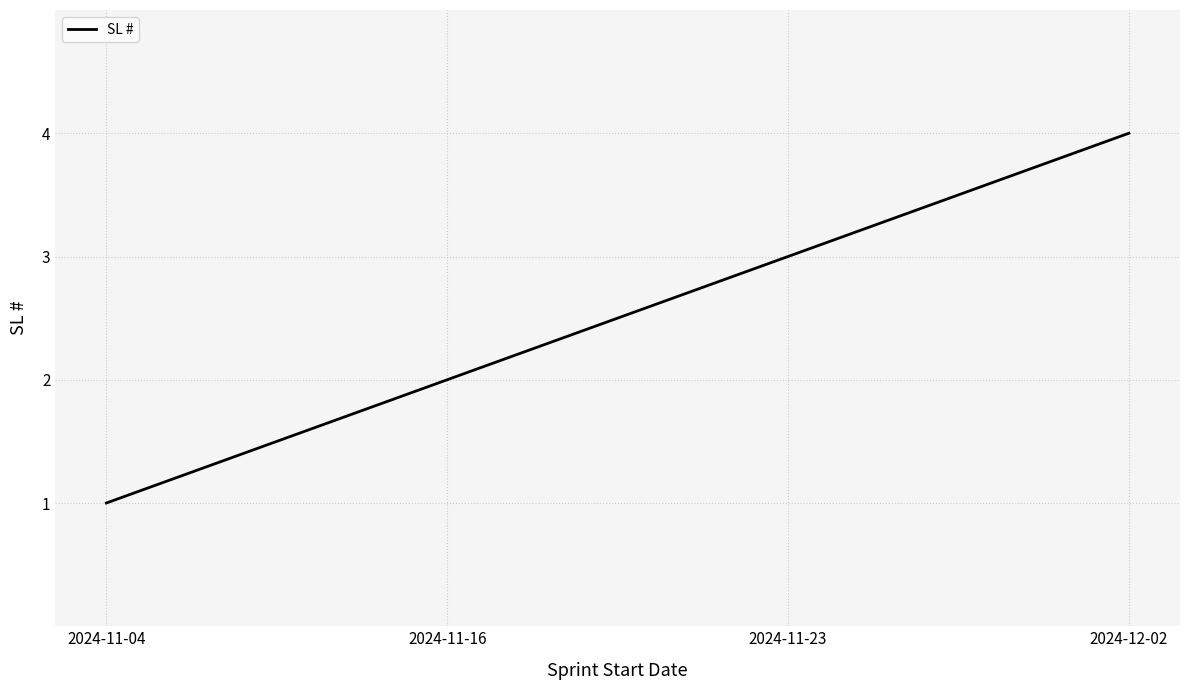

What is the sum of the values at 2024-11-23 and 2024-12-02?

7